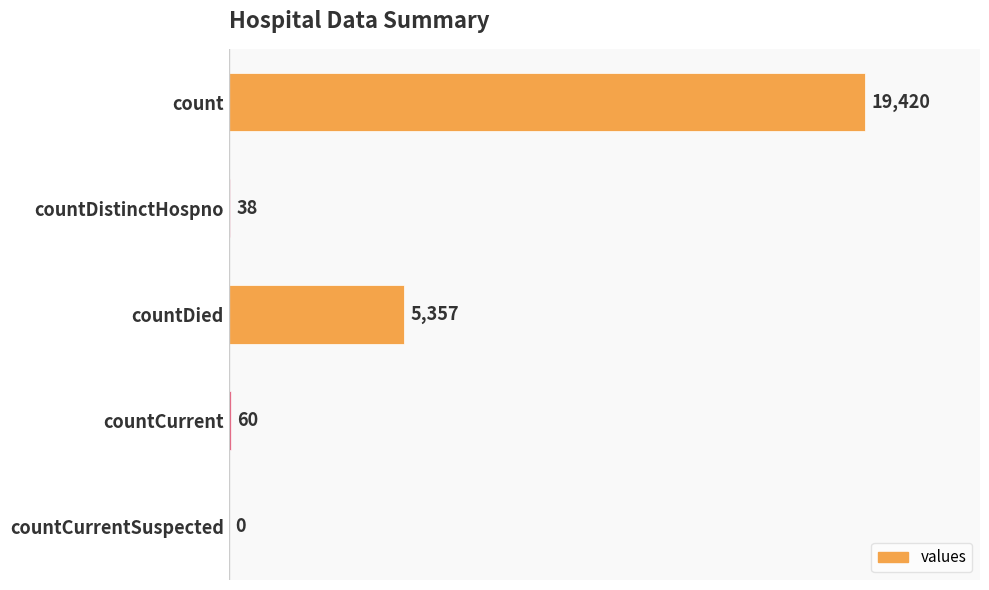

Reading bottom to top, transcribe all the data shown in this chart.

countCurrentSuspected=0	countCurrent=60	countDied=5357	countDistinctHospno=38	count=19420